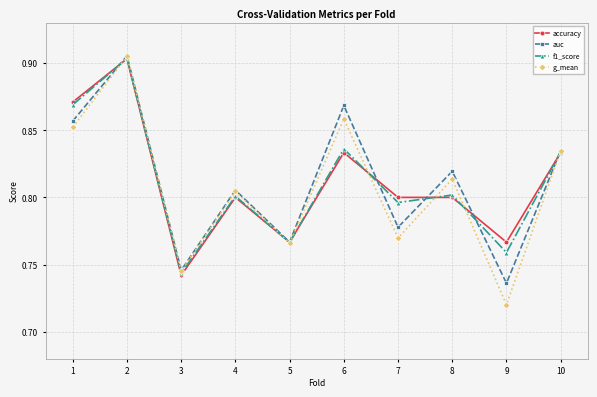

The accuracy series shows 0.8 at 9. True or false?

True